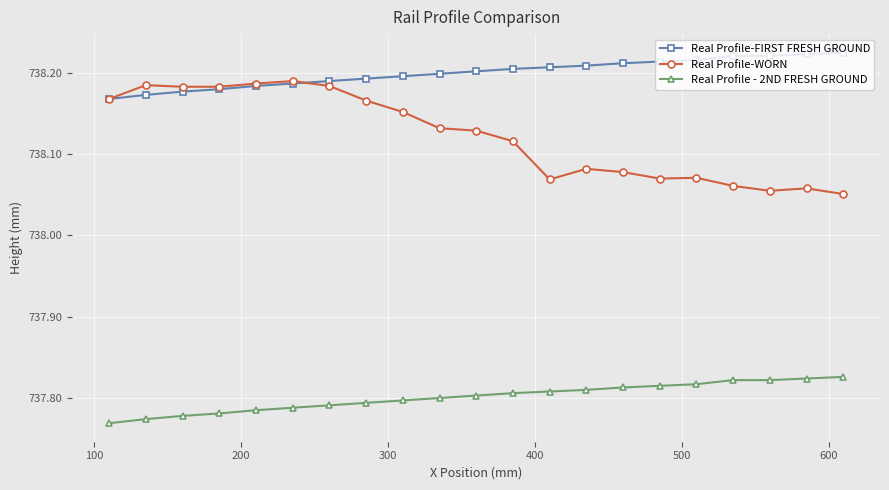

True or false: Real Profile - 2ND FRESH GROUND and Real Profile-FIRST FRESH GROUND cross at least once.

False